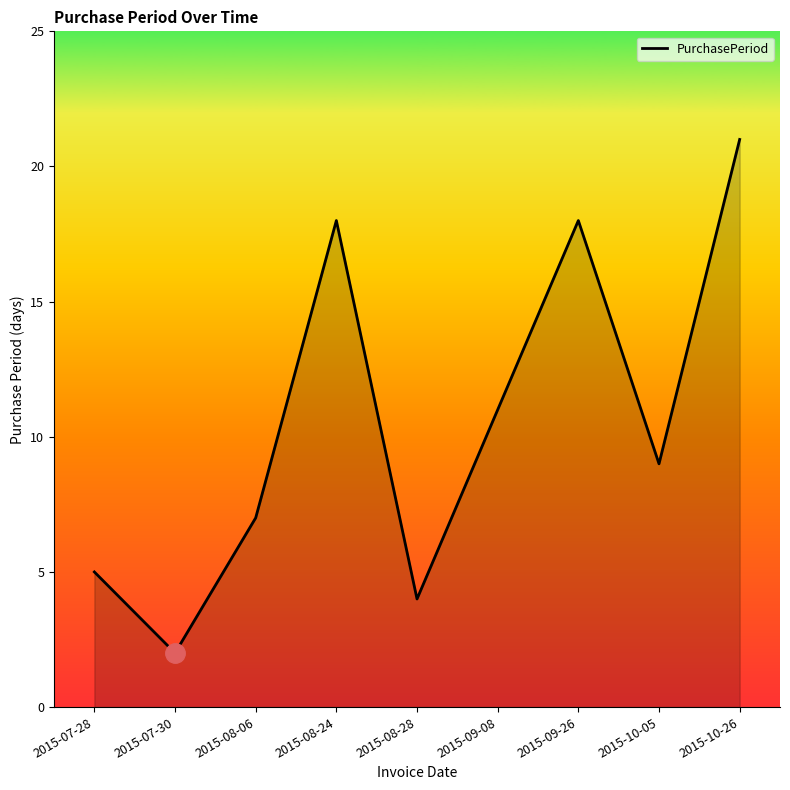

What position from the left is 2015-10-05?

8